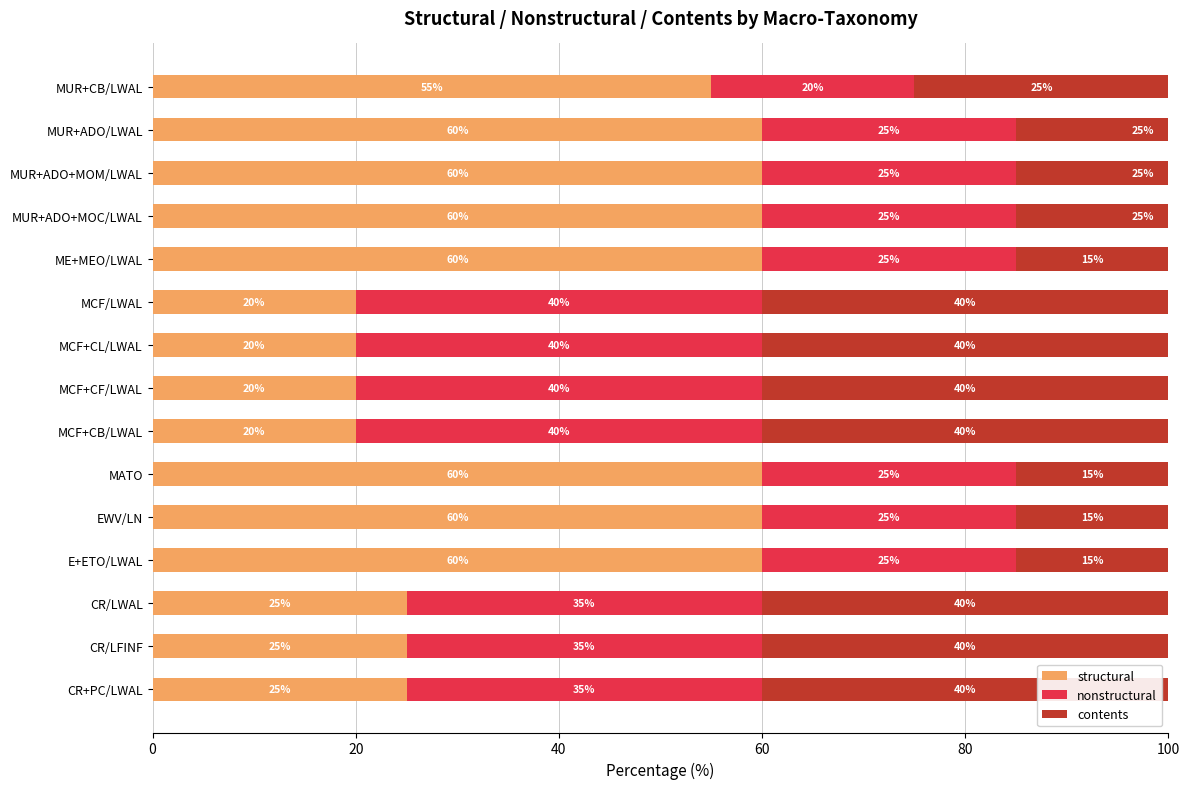

How many data points in nonstructural are less than 25?

1